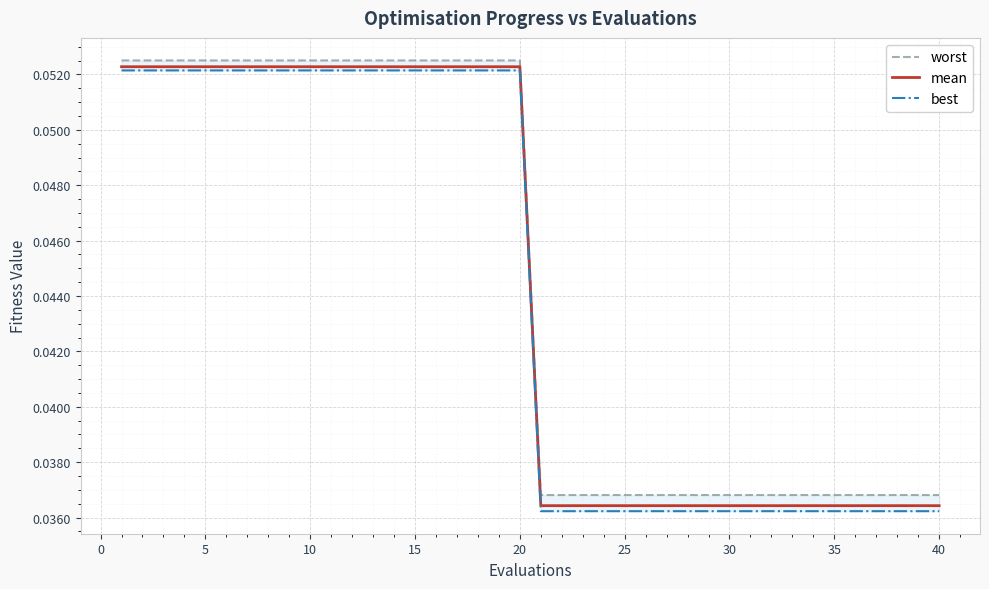

How many lines are shown in the chart?

3